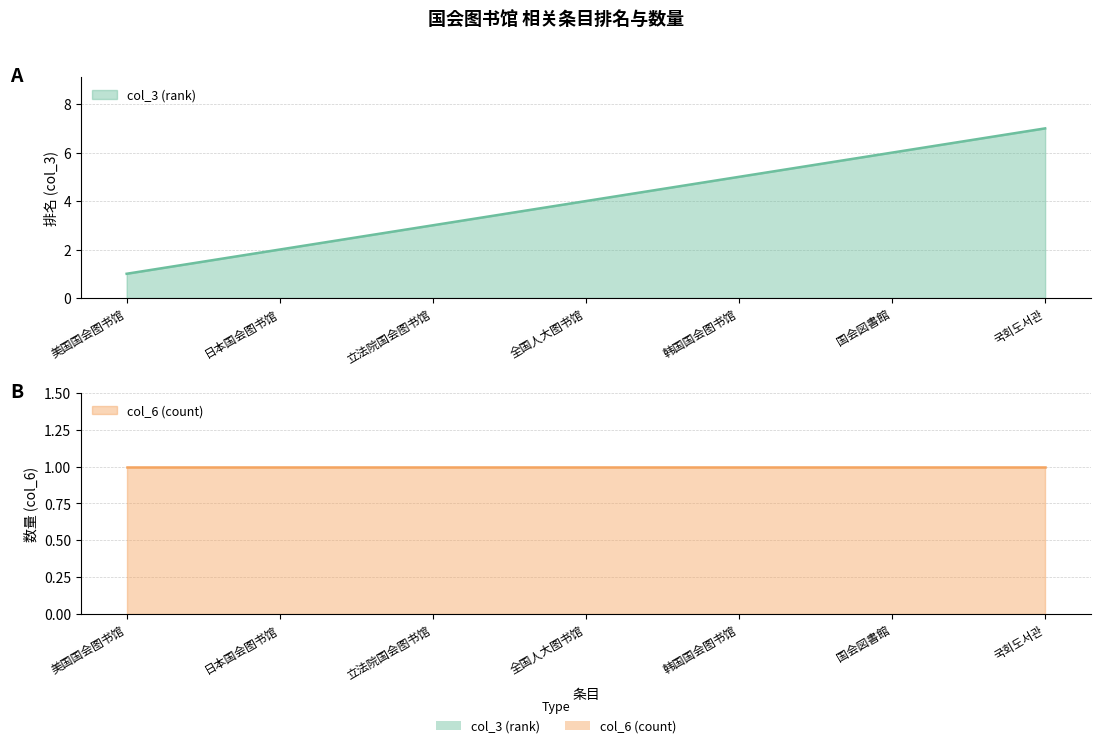

Reading left to right, what are all the values shown in this chart?

美国国会图书馆=1	日本国会图书馆=2	立法院国会图书馆=3	全国人大图书馆=4	韩国国会图书馆=5	国会図書館=6	국회도서관=7